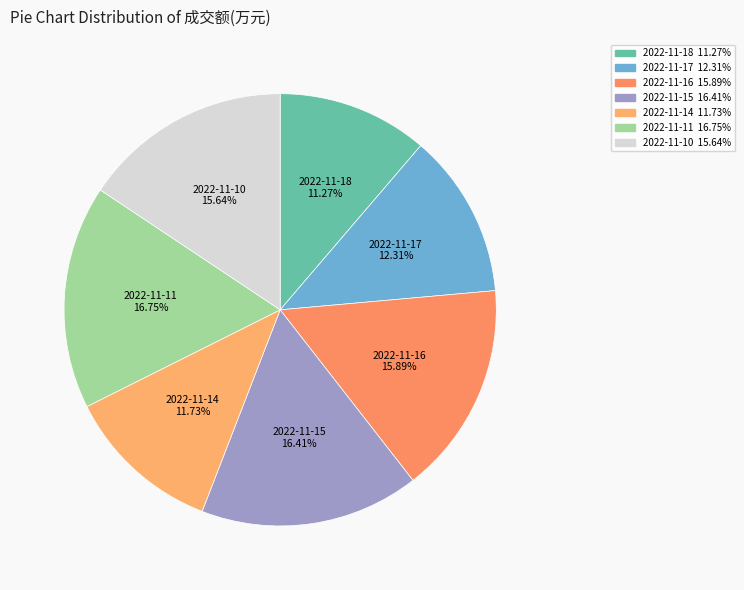

To the nearest percent, what portion does 2022-11-11 represent?

17%